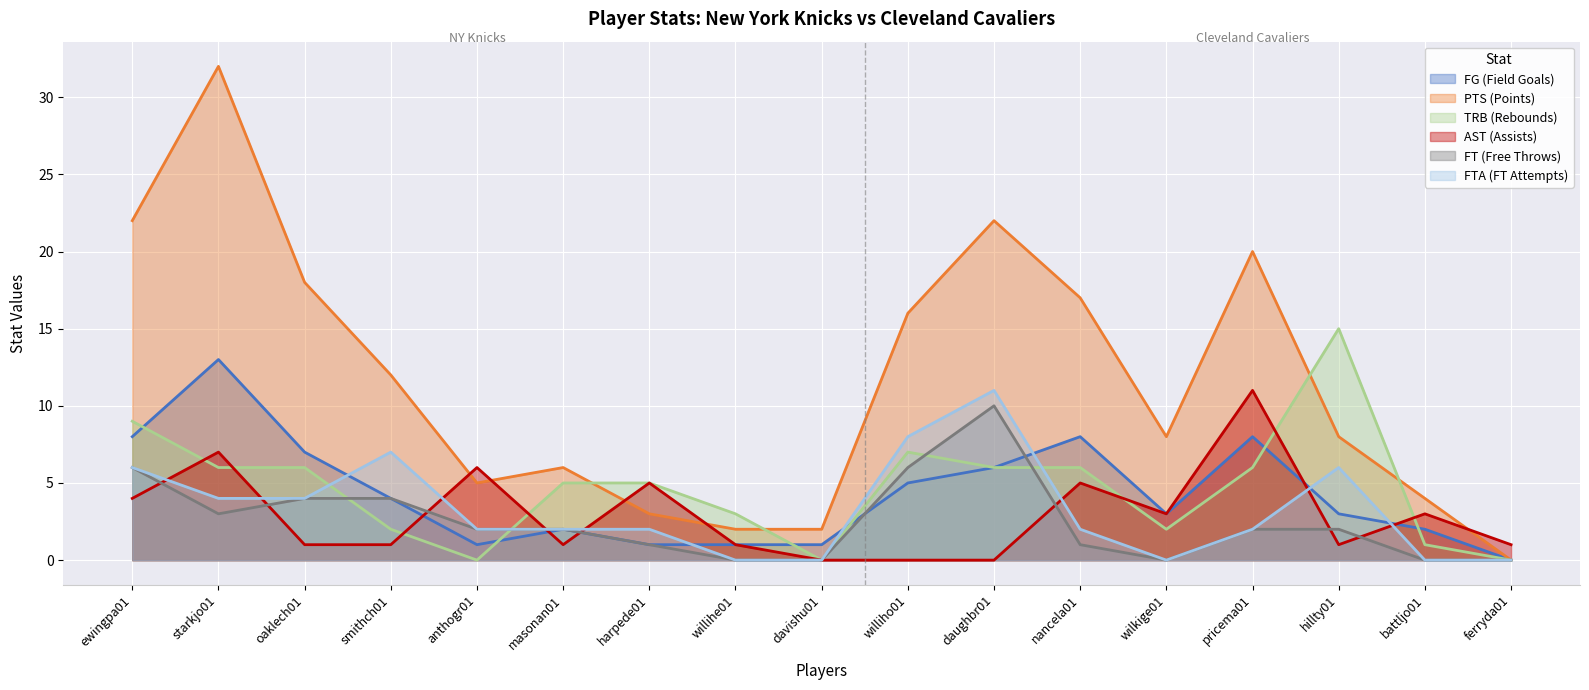

What is the value of the FTA (FT Attempts) point at the 7th from the left?

2